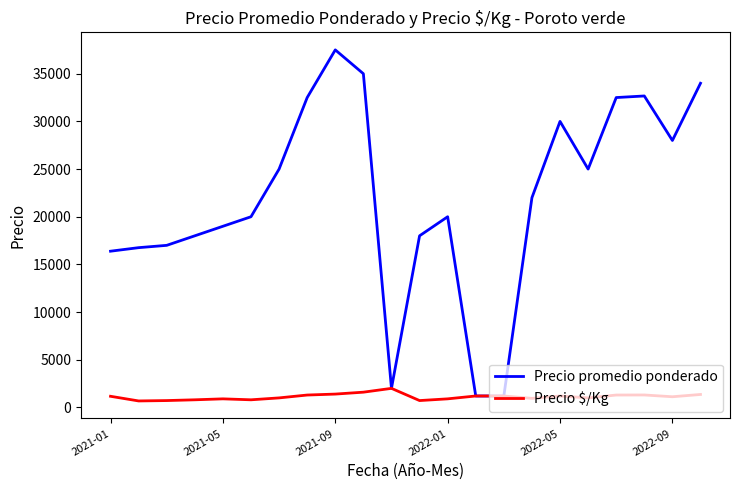

What is the maximum value for Precio promedio ponderado?

37500